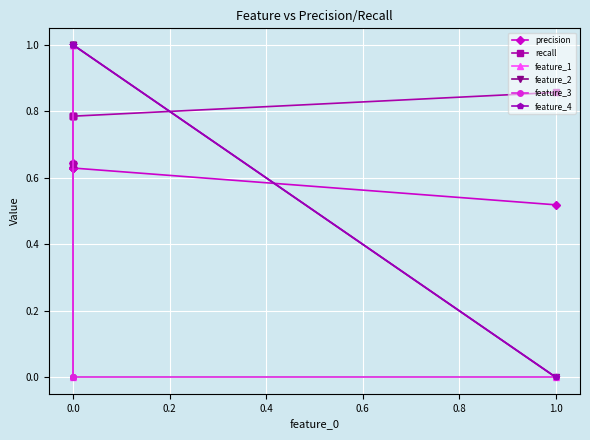

True or false: feature_3 and feature_2 cross at least once.

False